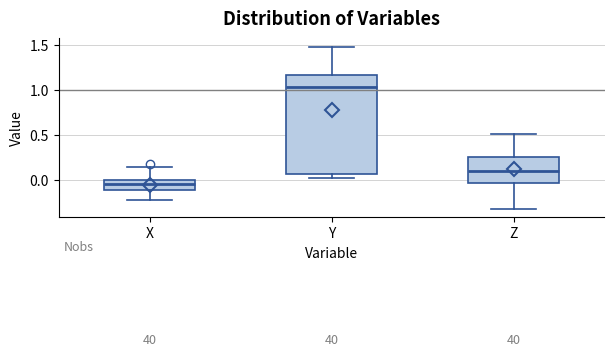

Where is the upper edge of the box for Z on the y-axis? The values are not printed on the chart, so give them approximately, as read against the axis.

0.25